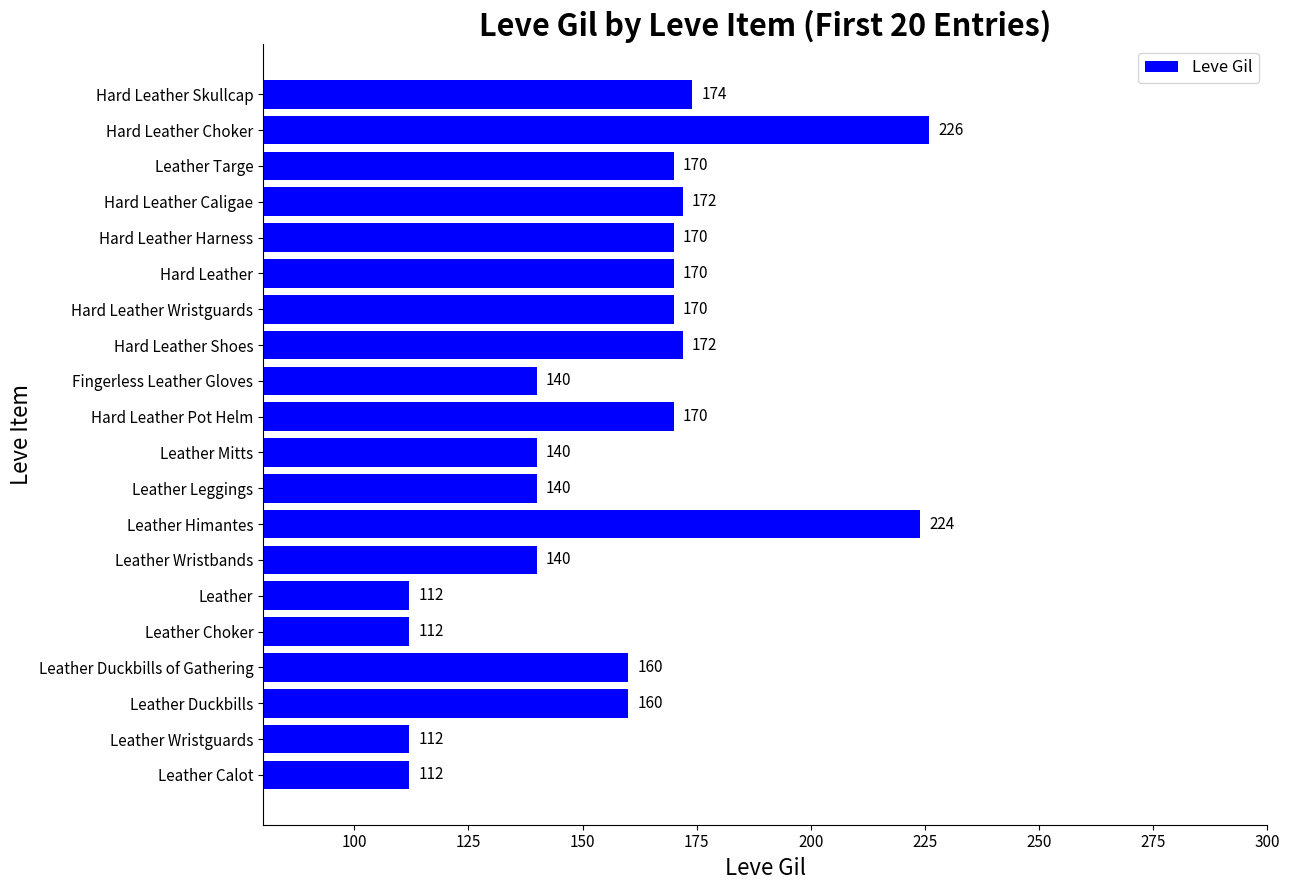

What is the average value?

157